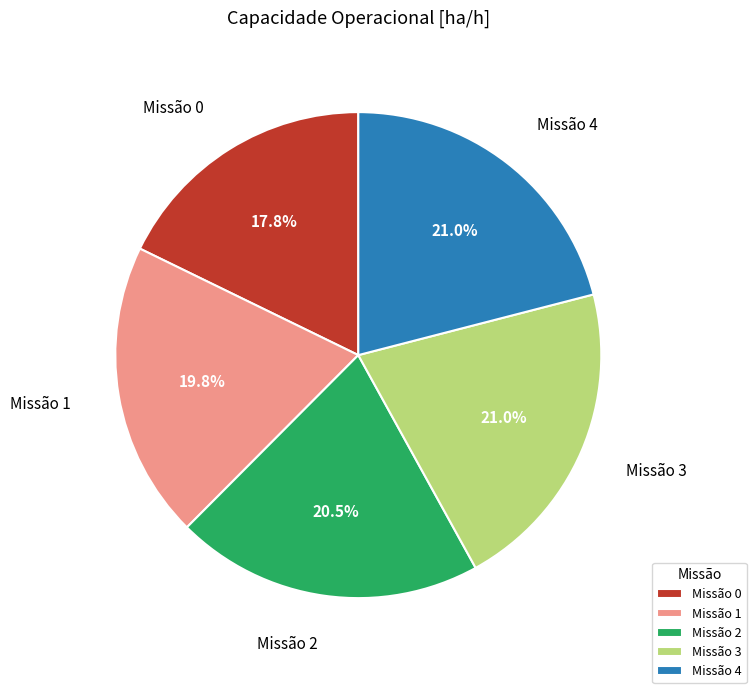

What is the smallest slice in the pie chart?

Missão 0